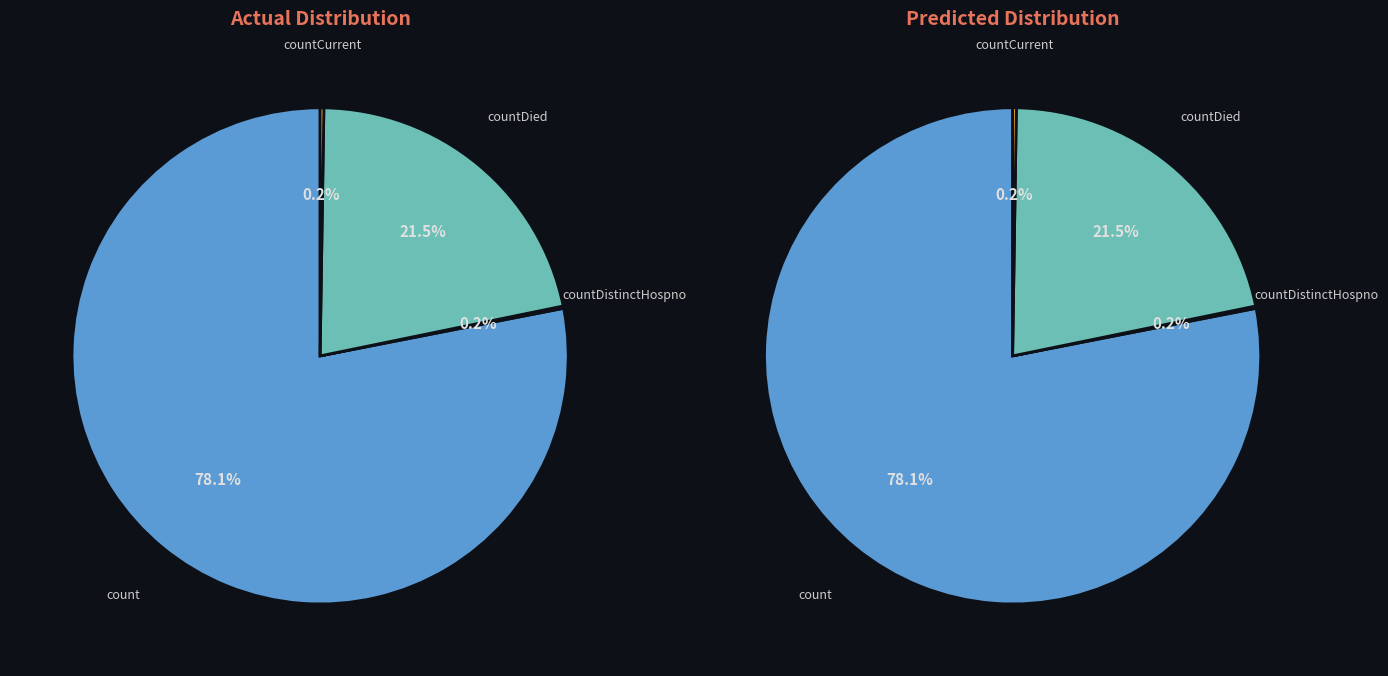

Is there a majority slice in this chart?

Yes